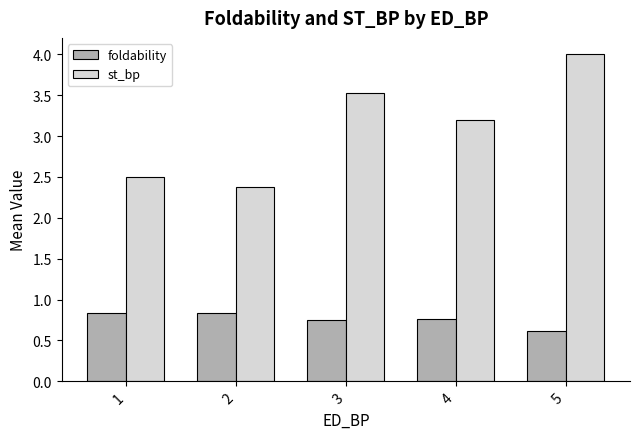

Count the number of categories in the chart.

5